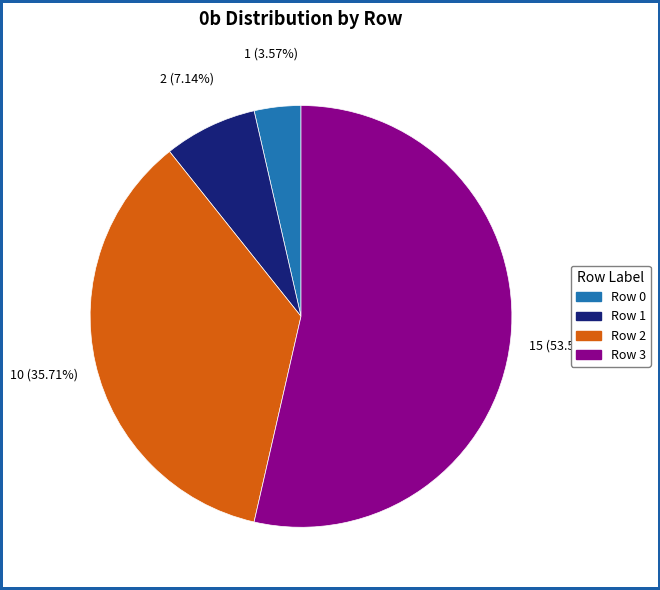

What is the ratio of the value at Row 2 to the value at Row 0?

10.0